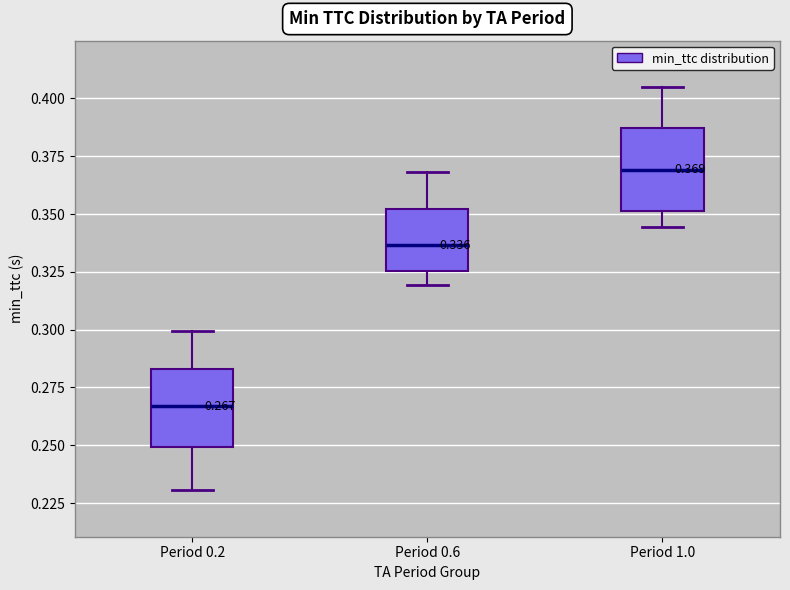

Which box's median line is the highest?

Period 1.0